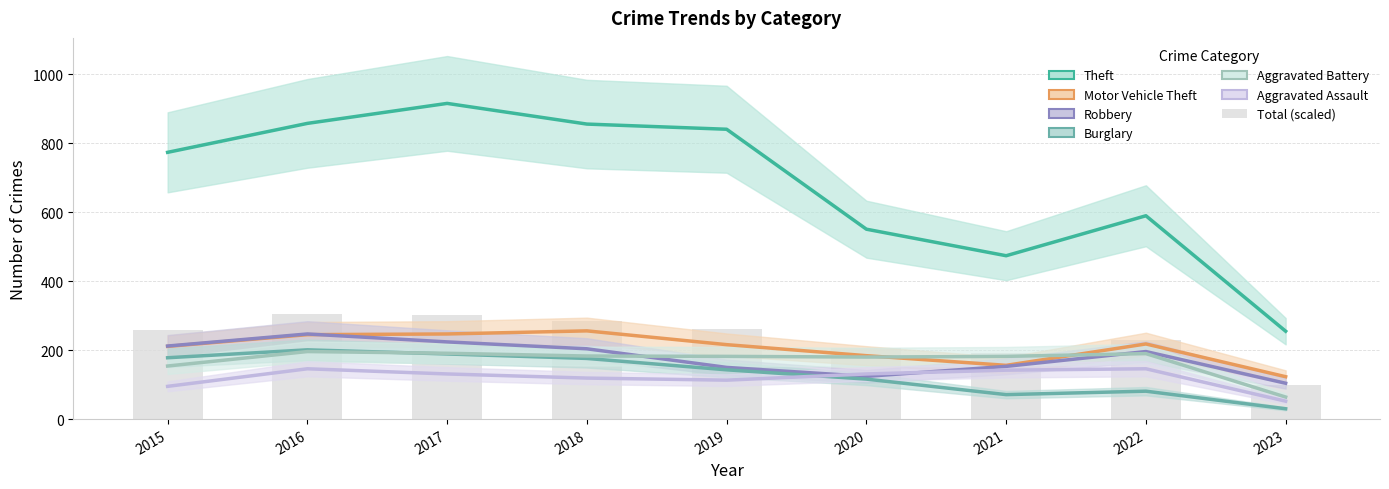

Rank the series at 2021 from lowest to highest value.

Burglary, Aggravated Assault, Robbery, Motor Vehicle Theft, Aggravated Battery, Theft